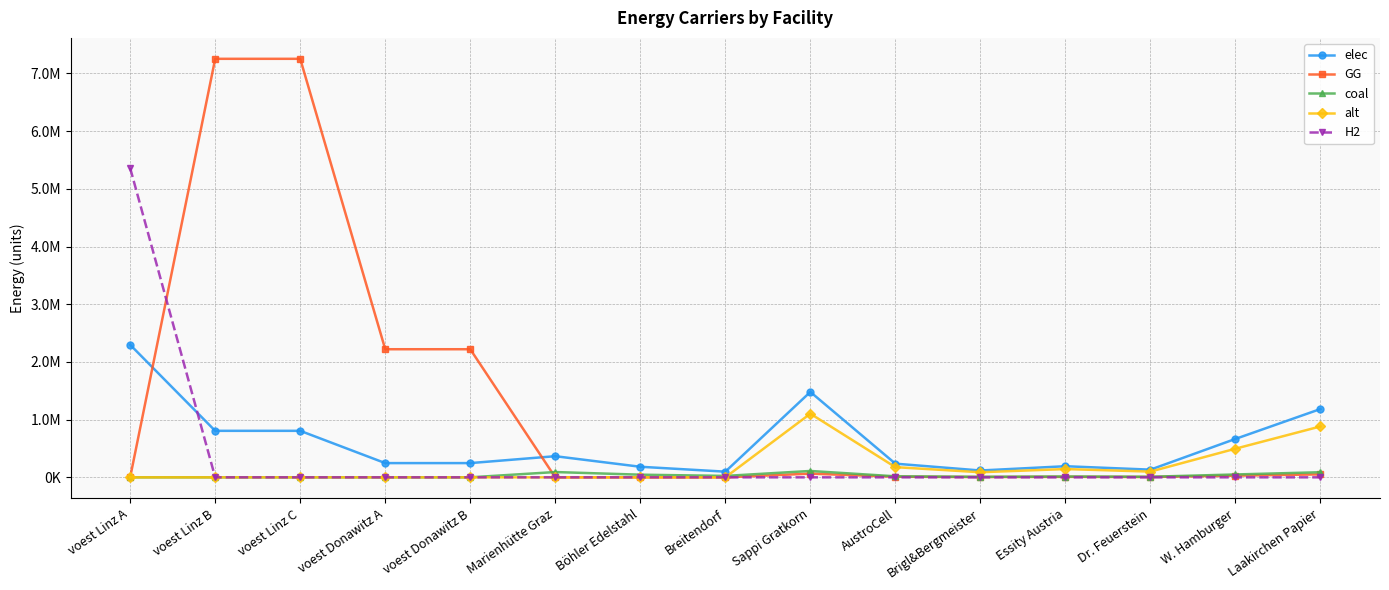

Where is the first local minimum for elec?

Breitendorf